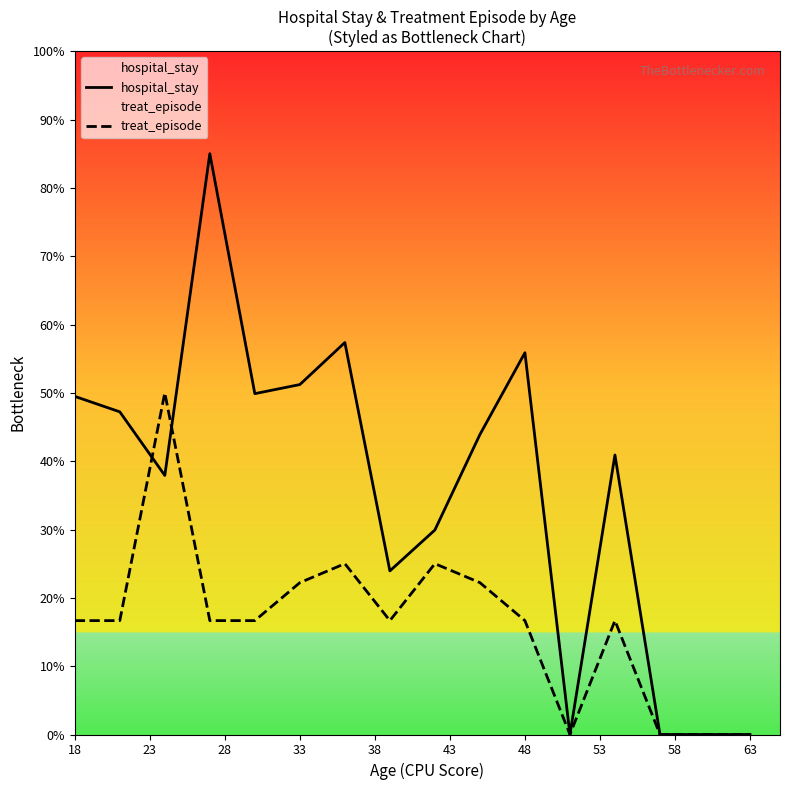

What is the highest value of the hospital_stay series?

85.0